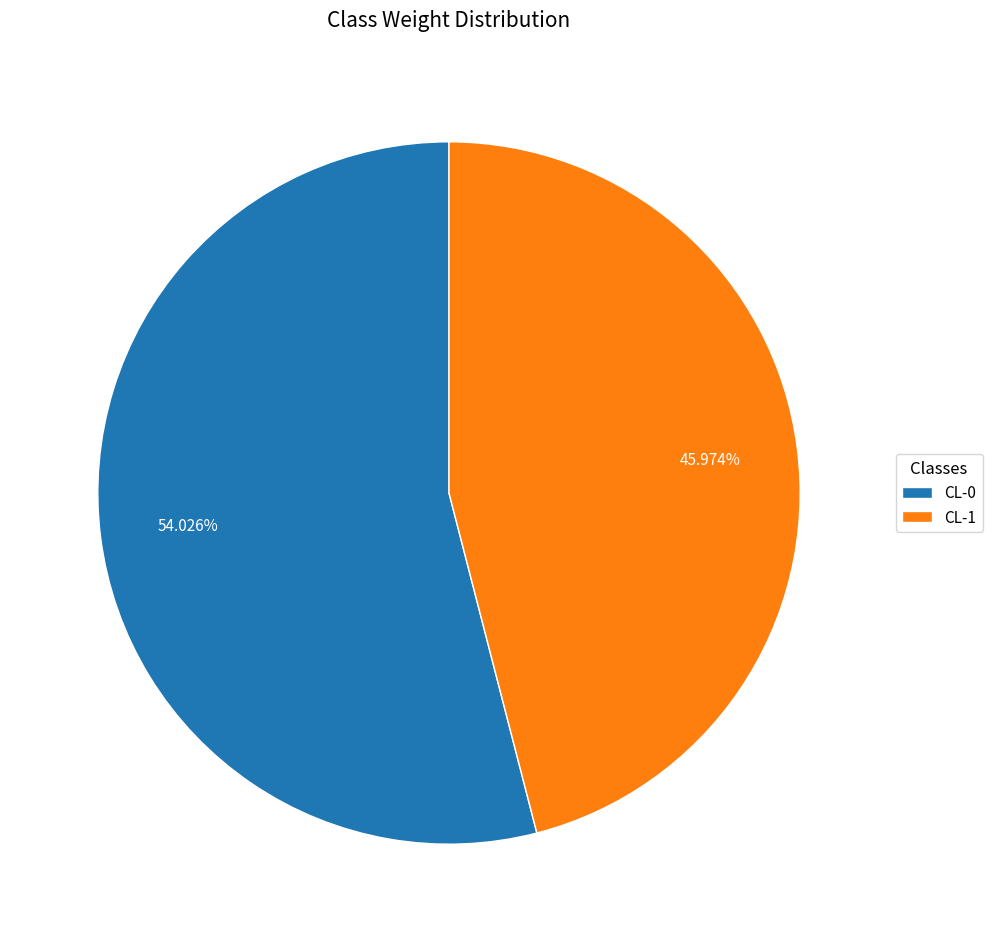

Which slice represents more than half of the pie?

CL-0